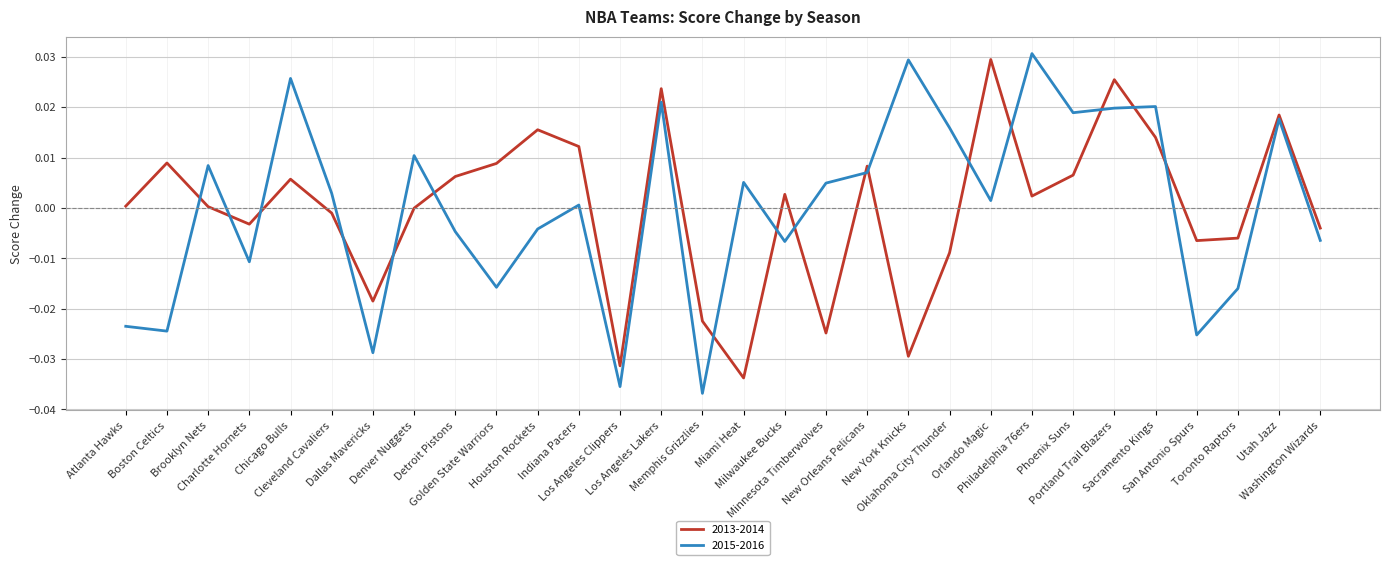

Rank the series at Houston Rockets from highest to lowest value.

2013-2014, 2015-2016